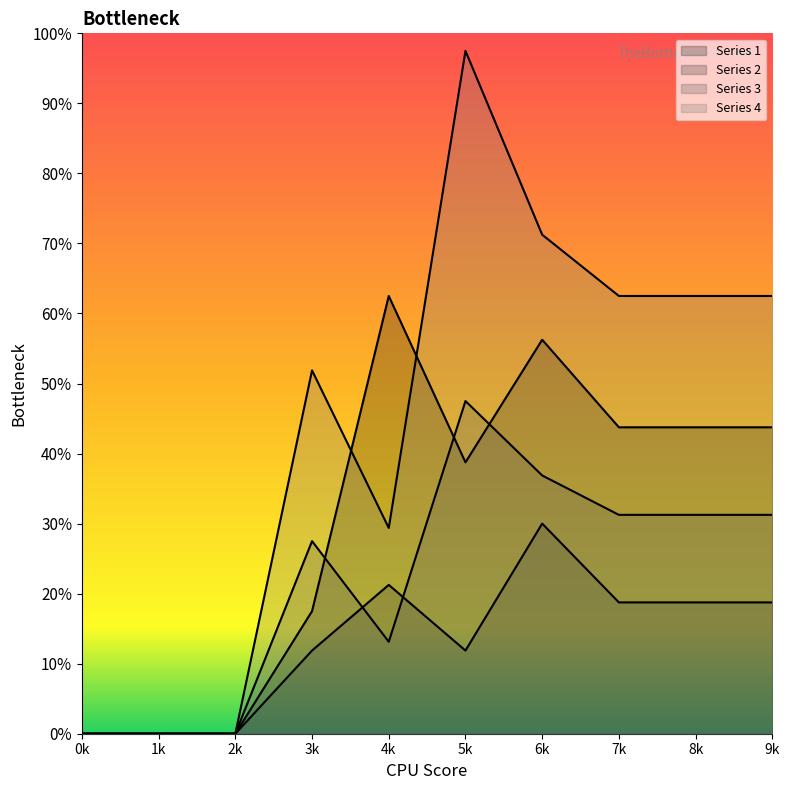

Which series changed the most between 0k and 9k?

4